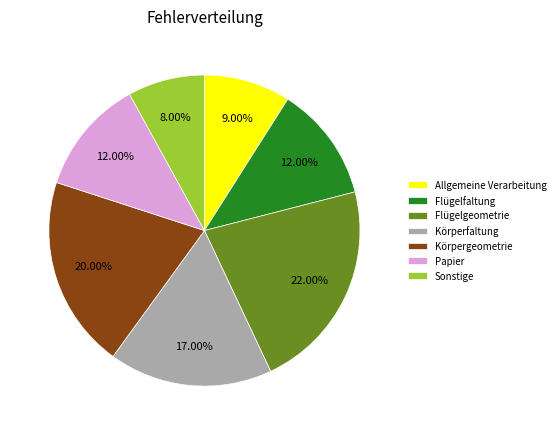

Which slice is the smallest?

Sonstige